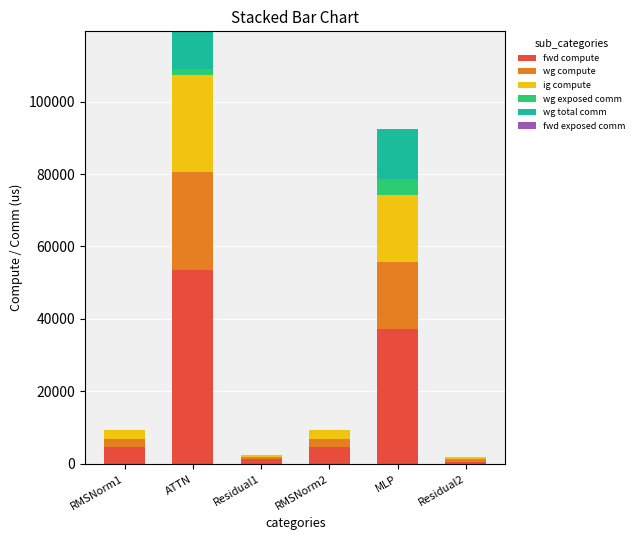

What is the maximum value for fwd compute?

53626.9